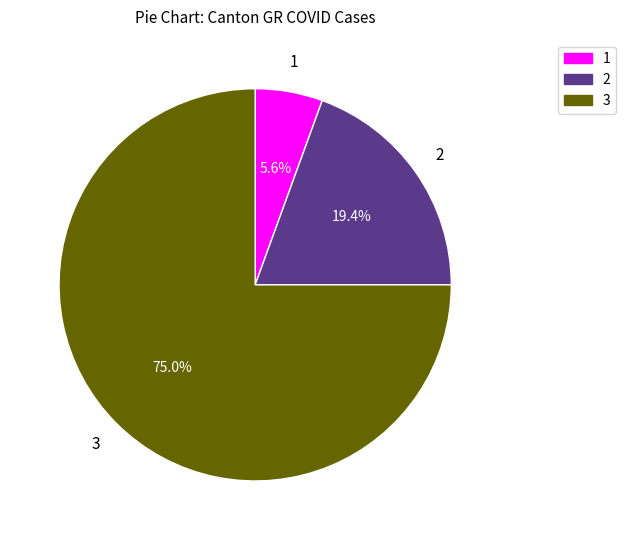

Is there a majority slice in this chart?

Yes